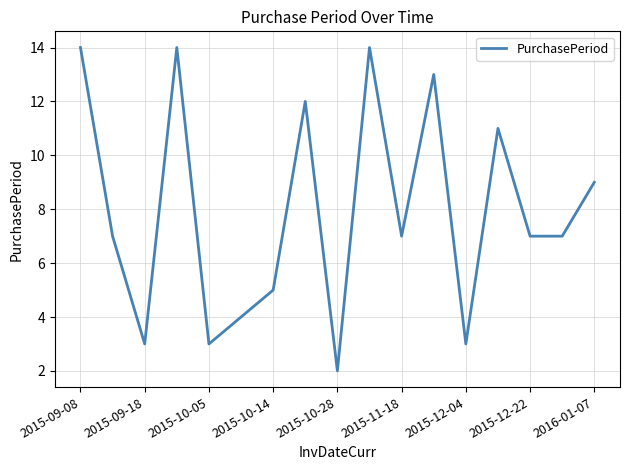

What is the difference between the maximum and minimum values?

12